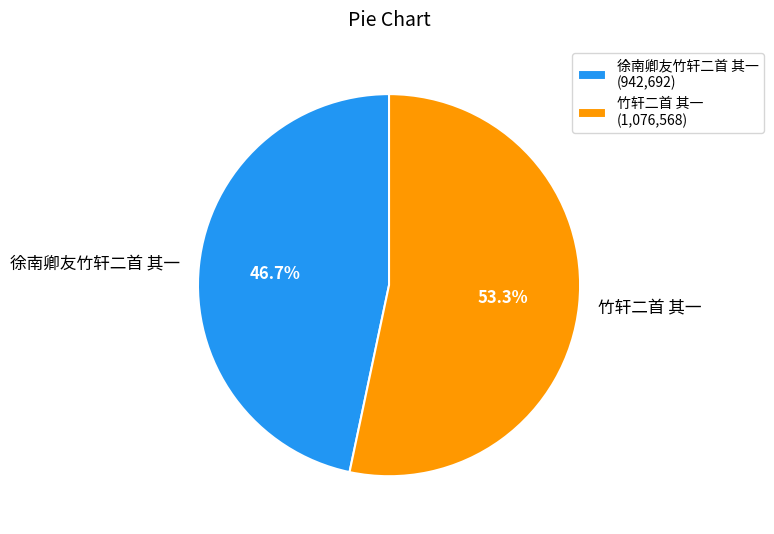

Between 徐南卿友竹轩二首 其一 and 竹轩二首 其一, which is larger?

竹轩二首 其一